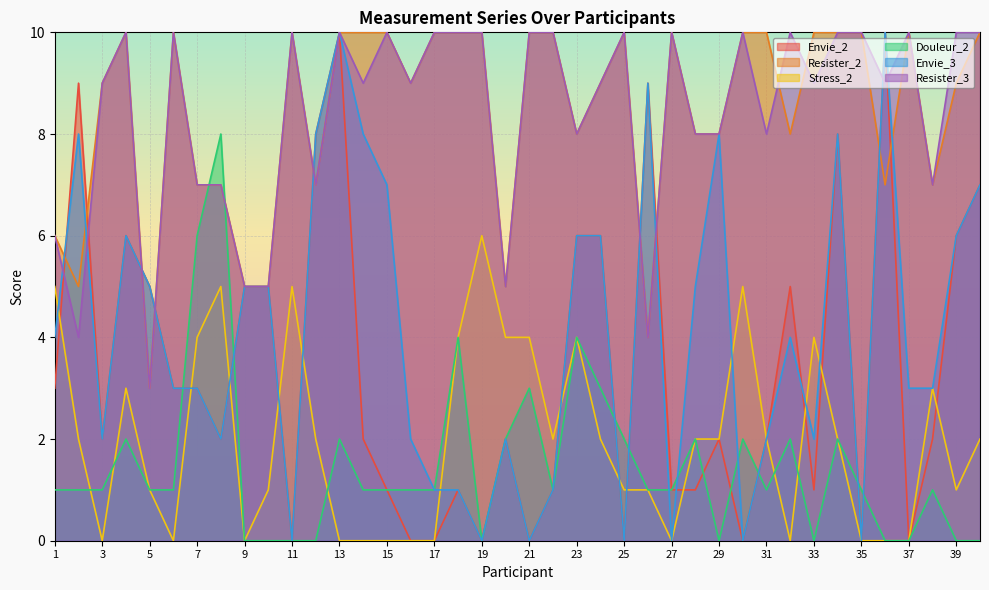

Is it true that Envie_3 equals 4 at 35?

False